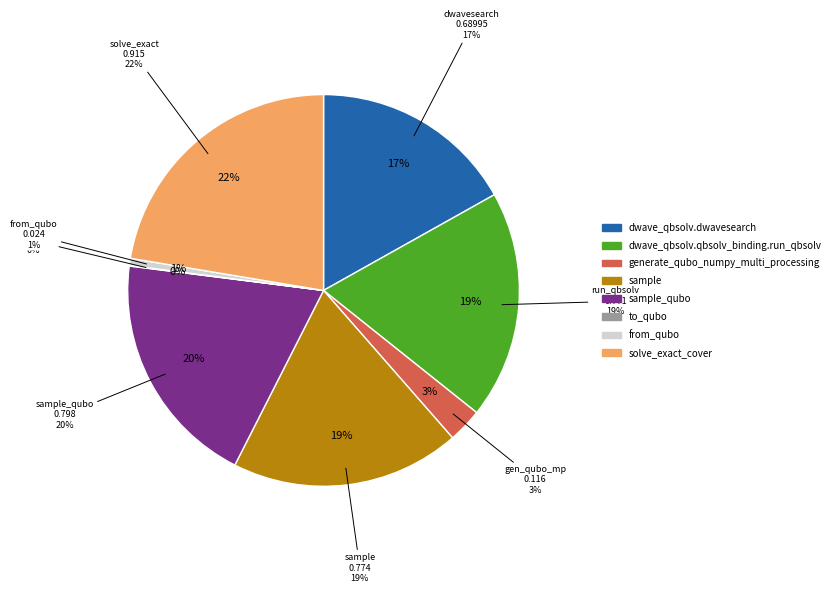

To the nearest percent, what is the difference between the sample_qubo and from_qubo slice percentages?

19%